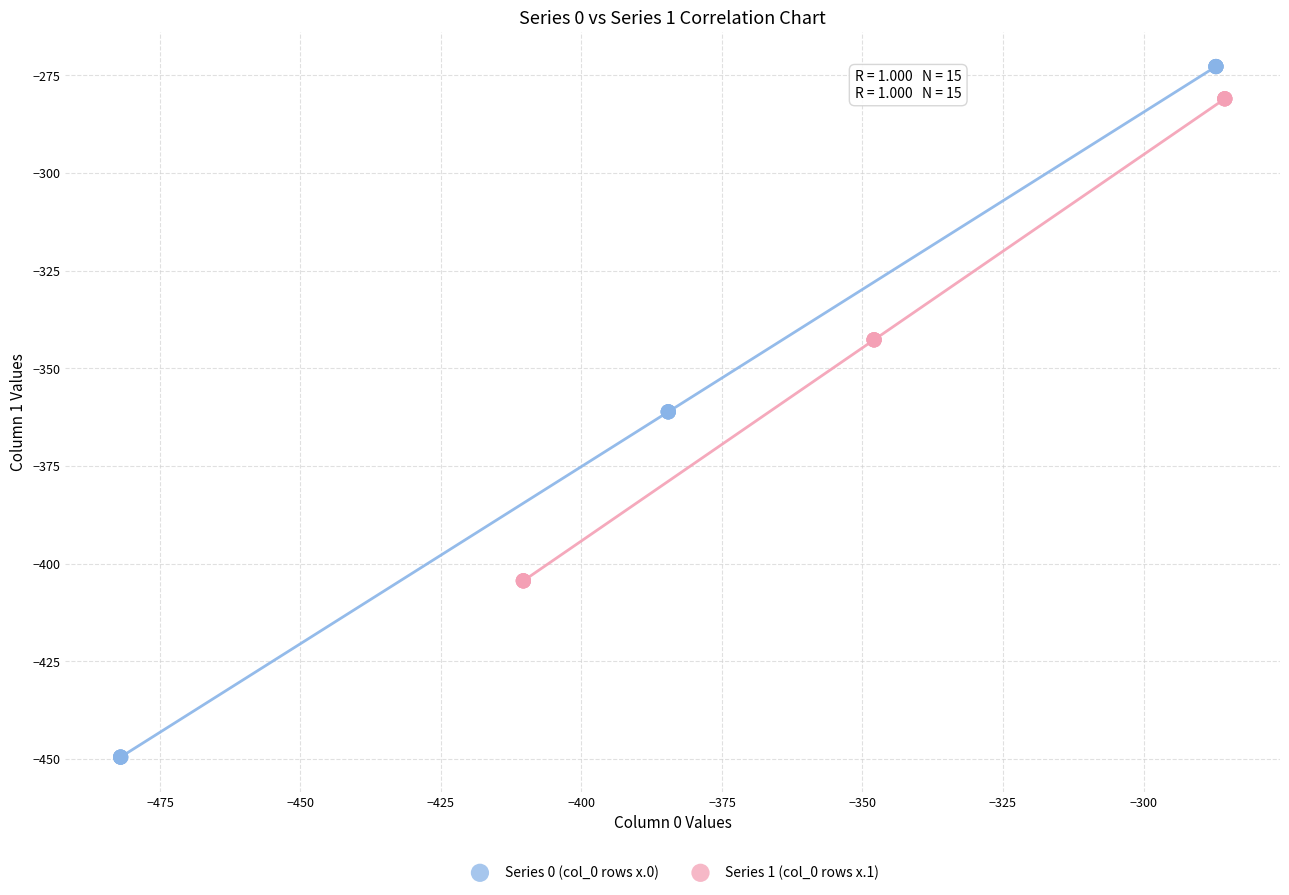

What are all the series names shown in the legend?

Series 0 (col_0 rows x.0), Series 1 (col_0 rows x.1)